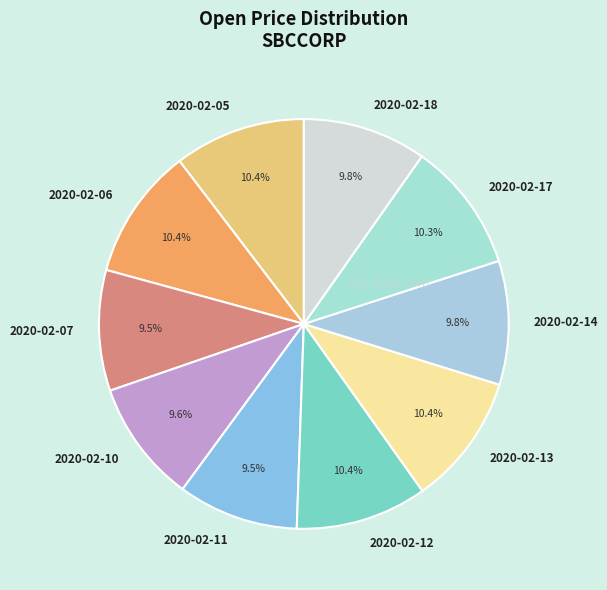

Does 2020-02-06 represent more than half of the total?

No